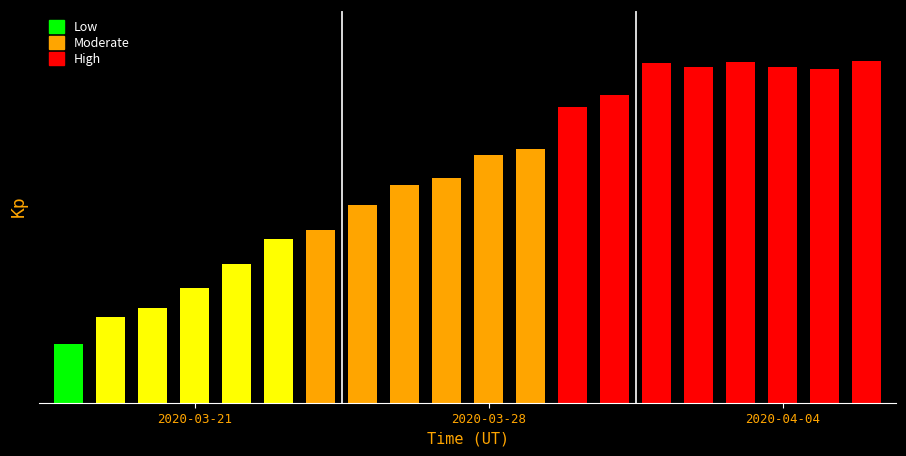

What is the change in value from 18 to 19?

+7